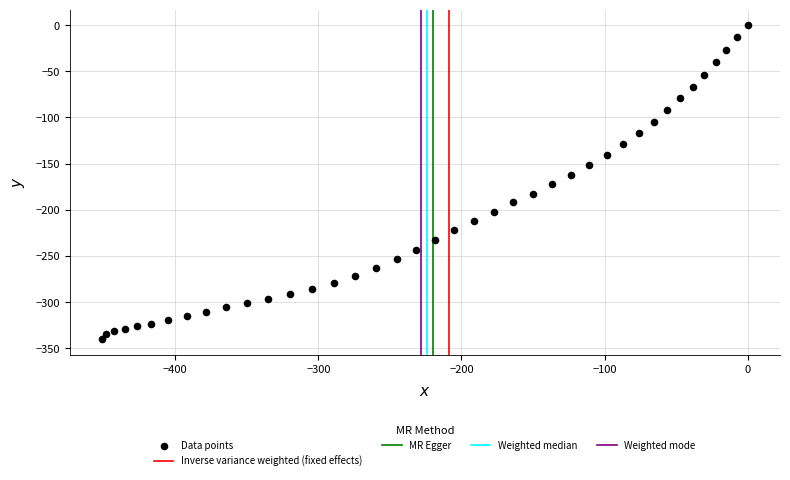

What is the range of X values (max minus min)?

451.2